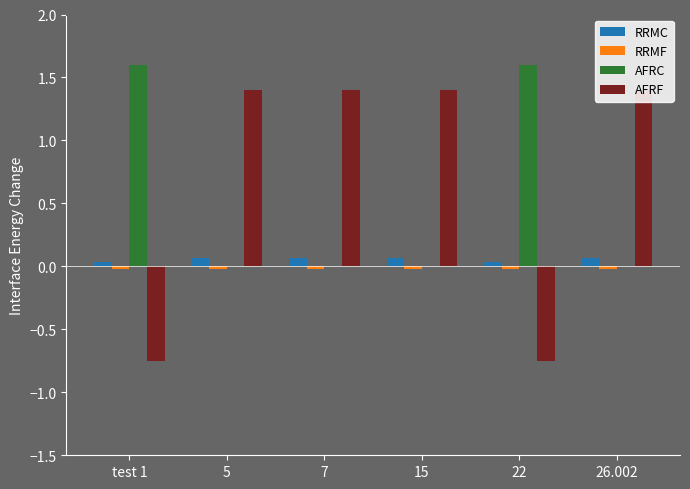

Which series changed the most between 15 and 22?

AFRF